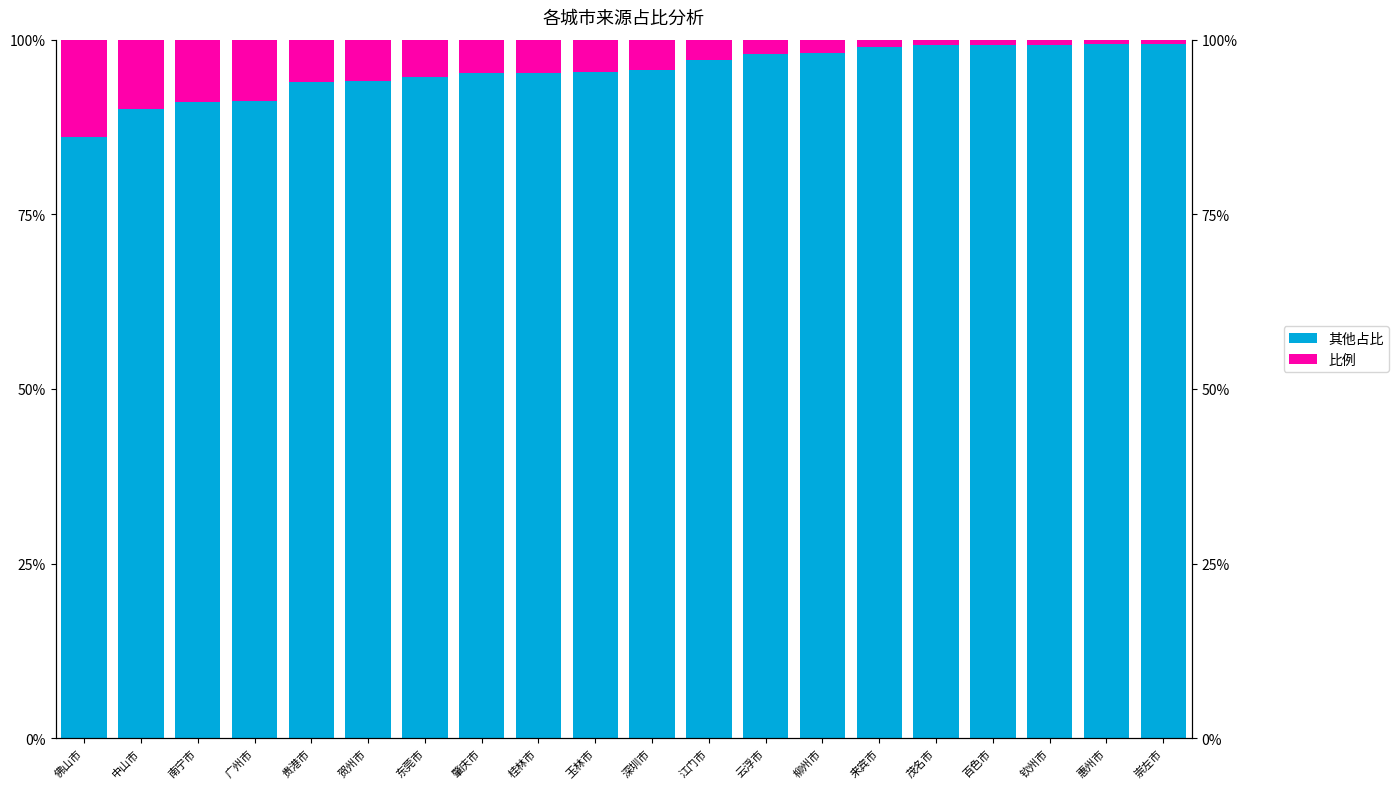

What is the highest value of the 其他占比 series?

99.4